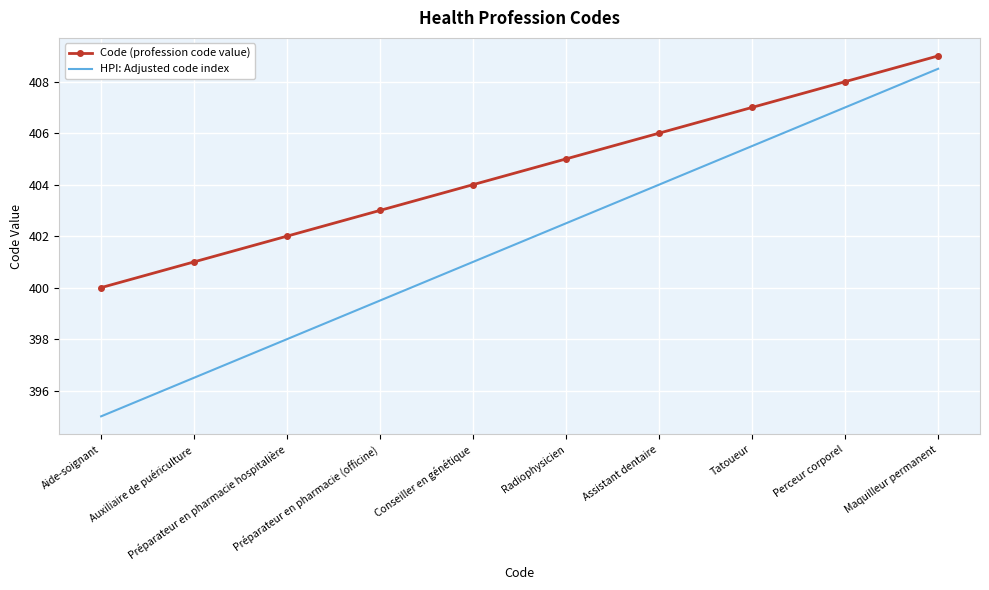

List the series in order of their peak value, lowest first.

HPI: Adjusted code index, Code (profession code value)